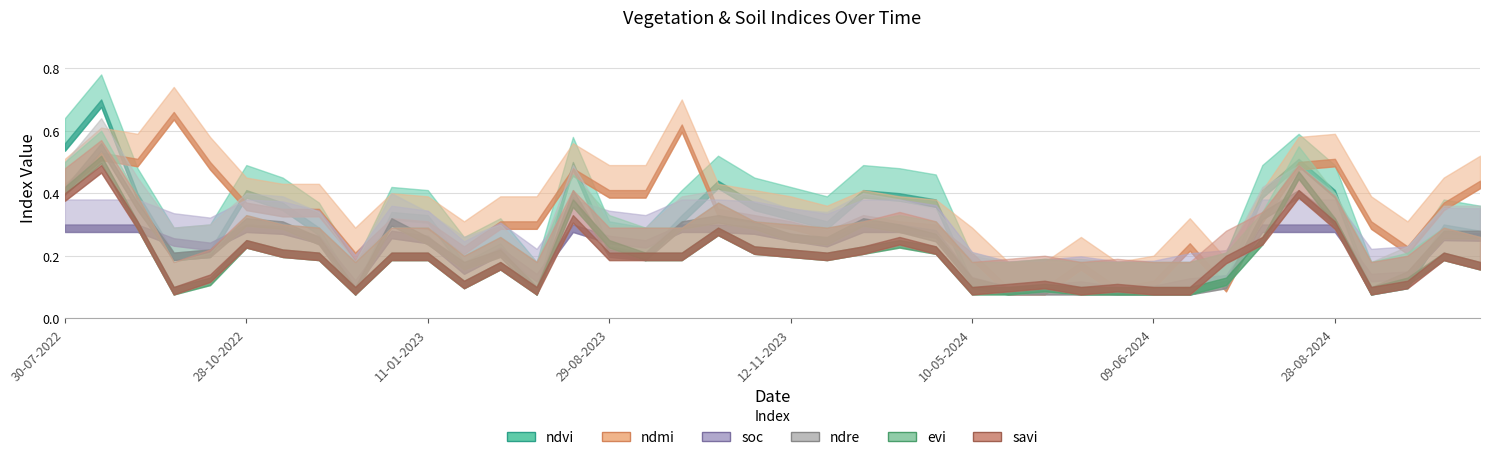

Reading right to left, list all the values displayed in this chart.

ndvi: 0.3	0.3	0.1	0.1	0.4	0.5	0.4	0.1	0.1	0.1	0.1	0.1	0.1	0.1	0.1	0.4	0.4	0.4	0.3	0.3	0.4	0.4	0.3	0.2	0.2	0.5	0.1	0.2	0.2	0.3	0.3	0.1	0.3	0.4	0.4	0.2	0.2	0.4	0.7	0.6
evi: 0.2	0.2	0.1	0.1	0.3	0.5	0.3	0.1	0.1	0.1	0.1	0.1	0.1	0.1	0.1	0.2	0.2	0.2	0.2	0.2	0.2	0.3	0.2	0.2	0.2	0.4	0.1	0.2	0.1	0.2	0.2	0.1	0.2	0.2	0.2	0.1	0.1	0.3	0.5	0.4
savi: 0.2	0.2	0.1	0.1	0.3	0.4	0.3	0.2	0.1	0.1	0.1	0.1	0.1	0.1	0.1	0.2	0.3	0.2	0.2	0.2	0.2	0.3	0.2	0.2	0.2	0.3	0.1	0.2	0.1	0.2	0.2	0.1	0.2	0.2	0.2	0.1	0.1	0.3	0.5	0.4
ndre: 0.3	0.3	0.1	0.1	0.3	0.4	0.3	0.1	0.1	0.1	0.1	0.1	0.1	0.1	0.1	0.3	0.3	0.3	0.3	0.3	0.3	0.3	0.3	0.2	0.2	0.4	0.1	0.2	0.2	0.3	0.3	0.1	0.3	0.3	0.3	0.2	0.2	0.4	0.6	0.4
ndmi: 0.4	0.4	0.2	0.3	0.5	0.5	0.3	0.1	0.2	0.1	0.1	0.2	0.1	0.1	0.2	0.3	0.3	0.3	0.3	0.3	0.3	0.3	0.6	0.4	0.4	0.5	0.3	0.3	0.2	0.3	0.3	0.2	0.3	0.3	0.4	0.5	0.7	0.5	0.5	0.4
soc: 0.3	0.3	0.1	0.1	0.3	0.3	0.3	0.1	0.1	0.1	0.1	0.1	0.1	0.1	0.1	0.3	0.3	0.3	0.3	0.3	0.3	0.3	0.3	0.2	0.3	0.3	0.1	0.2	0.2	0.3	0.3	0.1	0.3	0.3	0.3	0.2	0.3	0.3	0.3	0.3